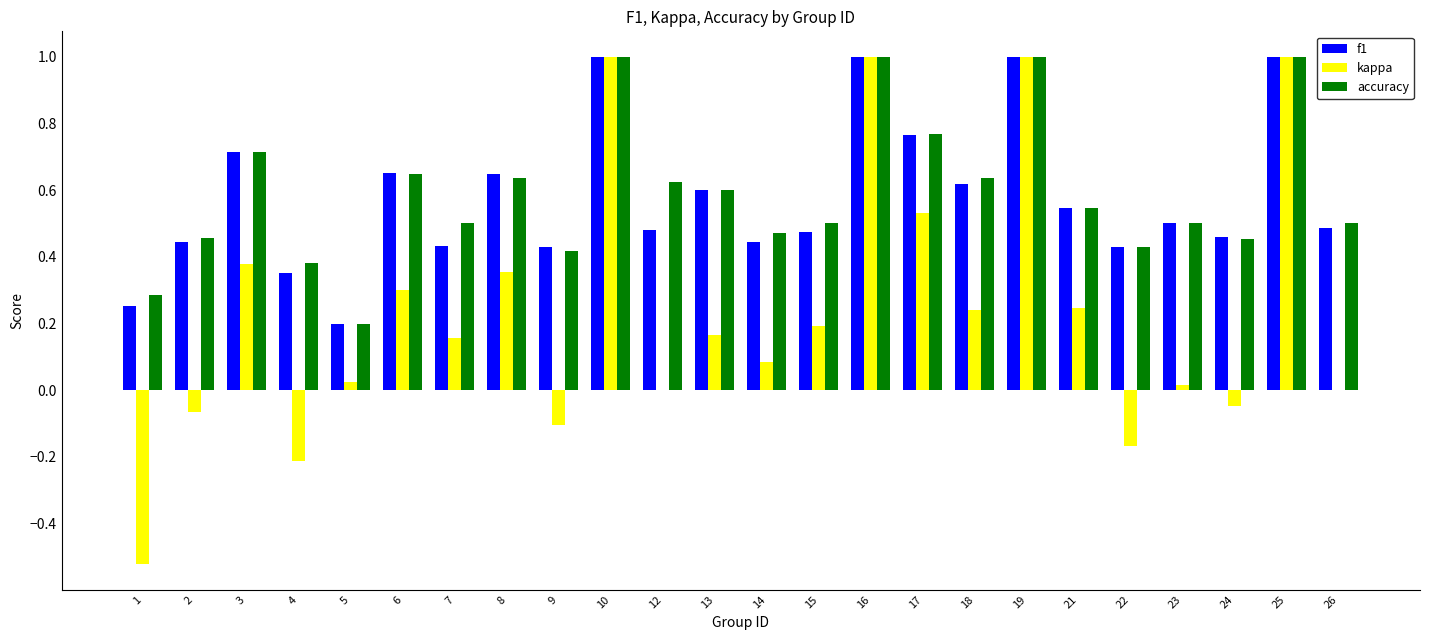

True or false: kappa has a value of 0.4 at 18.

False